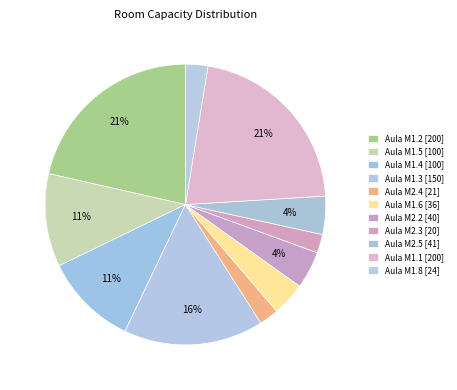

Is the sum of Aula M2.5 and Aula M1.1 greater than half?

No